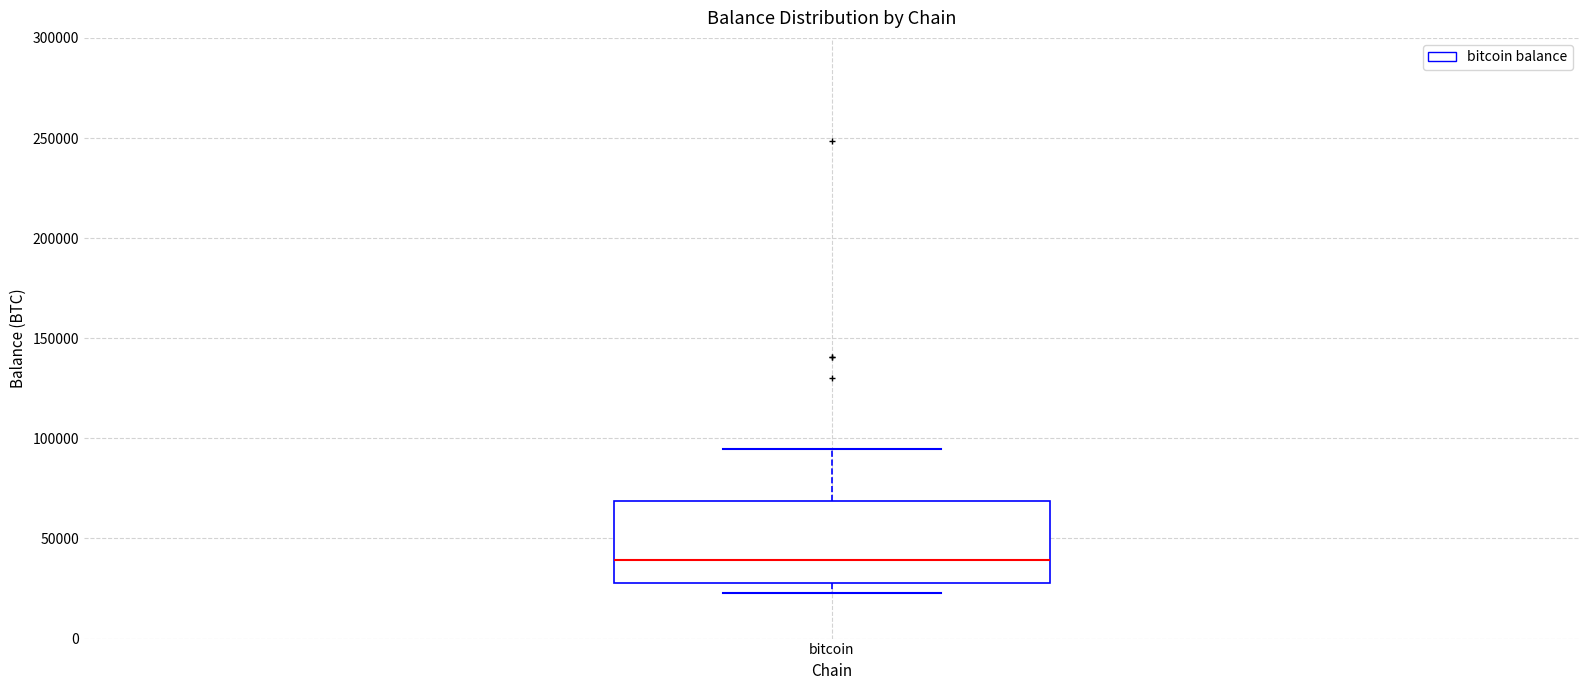

Transcribe this box plot: give where the median line is, the range the box spans, and where the two whiskers end, as read against the y-axis. The values are not printed on the chart, so give them approximately, as read against the axis.

median 40000, box 30000 to 70000, whiskers 25000 to 95000